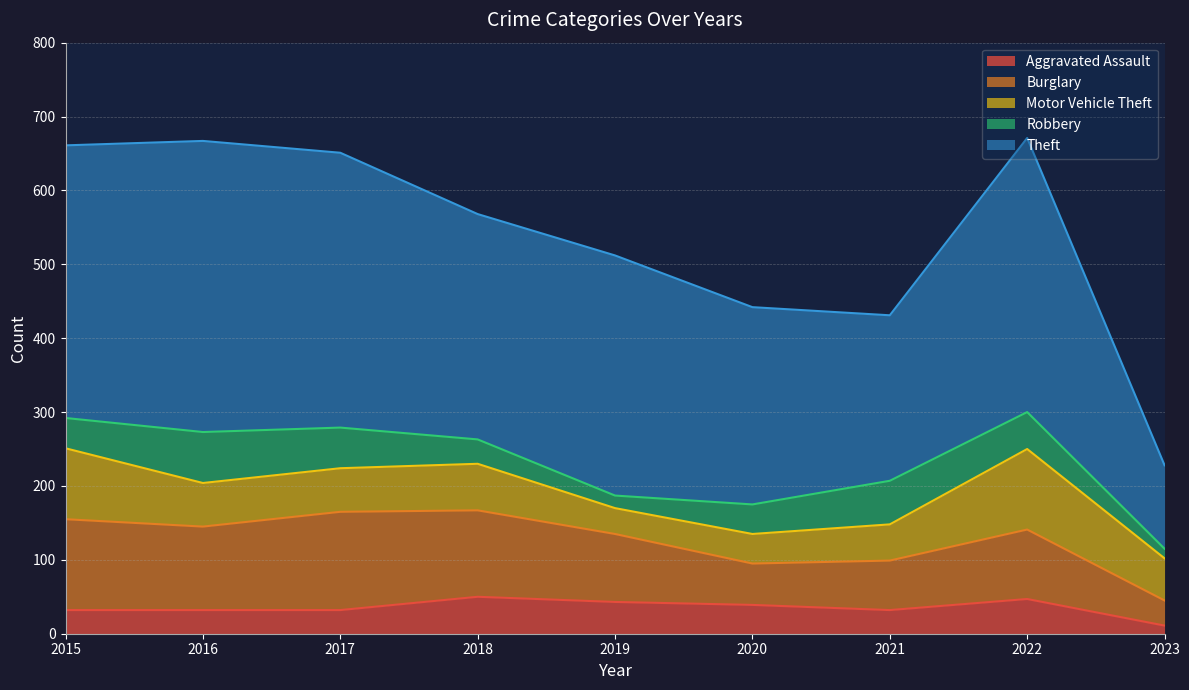

What is the sum of the Motor Vehicle Theft values at 2015 and 2023?

153